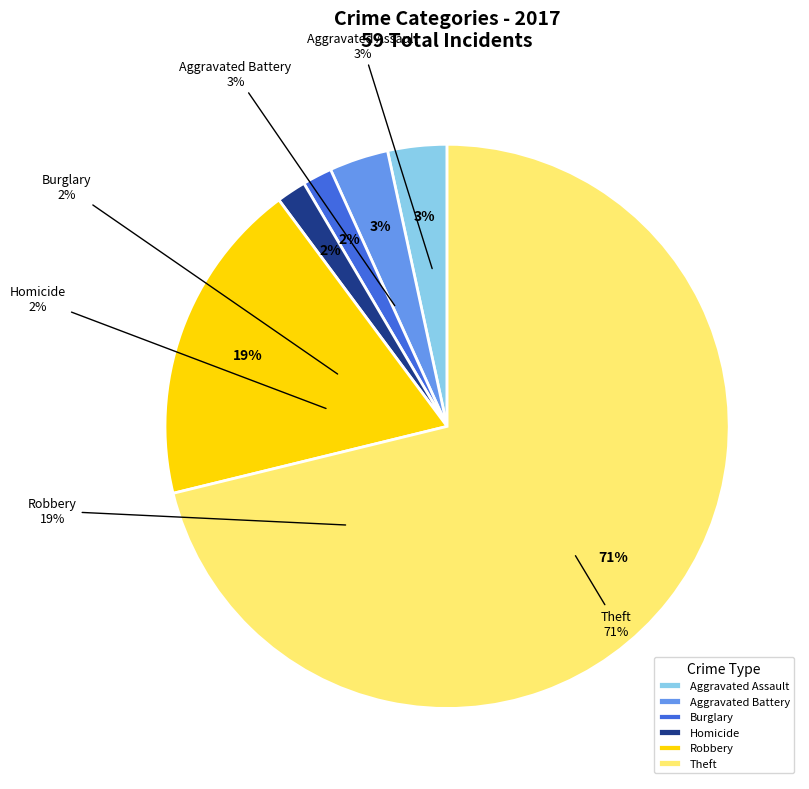

To the nearest percent, what percentage of the pie is Robbery?

19%